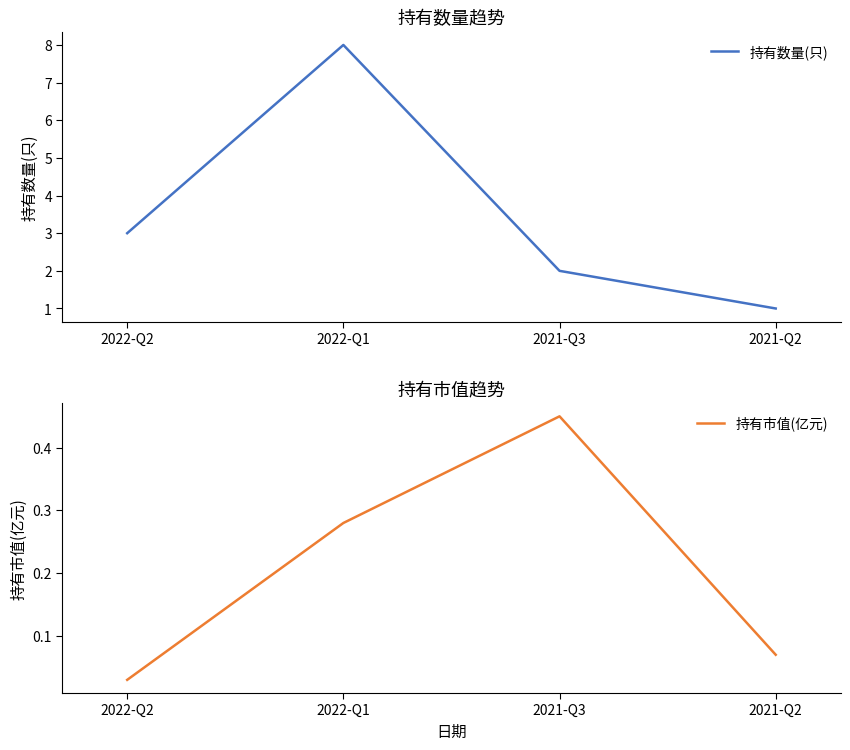

True or false: 持有市值(亿元) has a value of 0.5 at 2021-Q3.

True